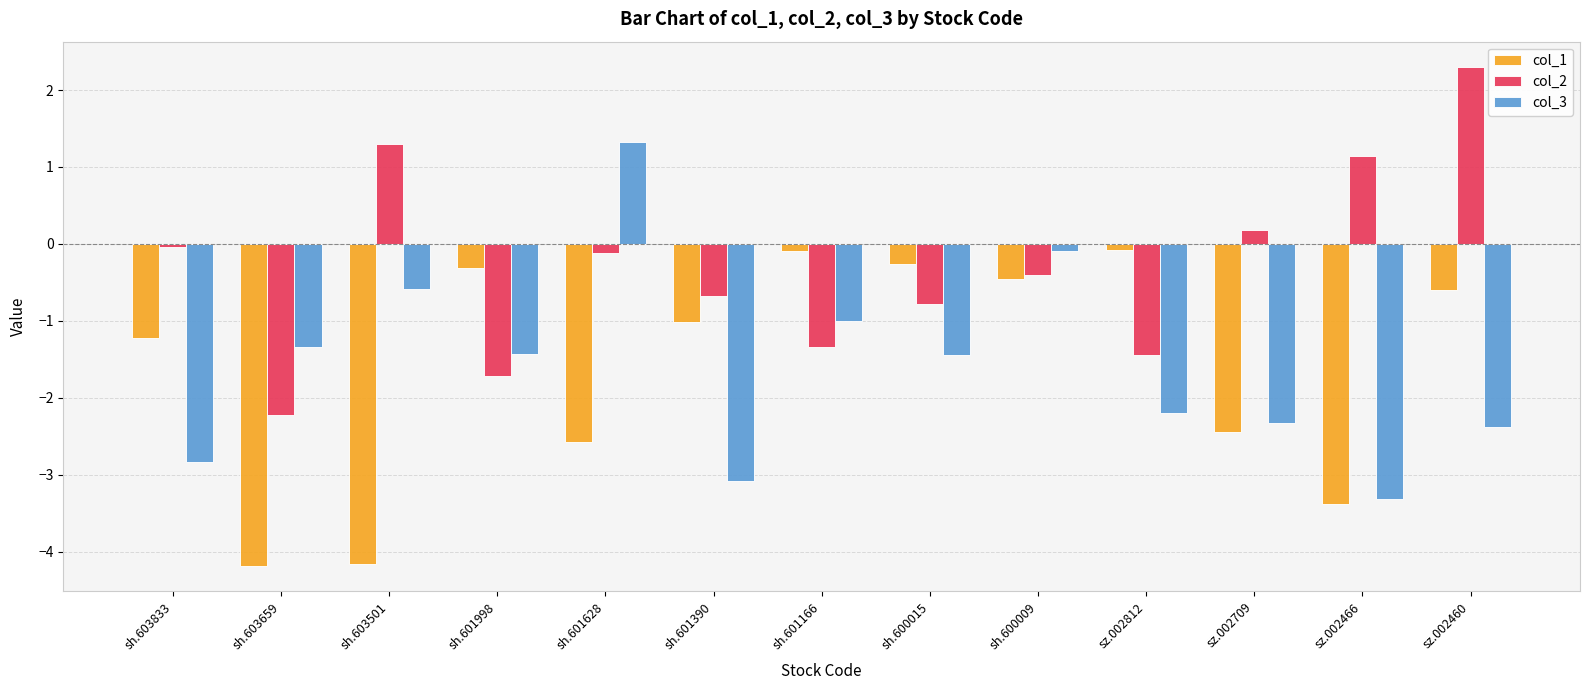

What is the label of the 6th bar from the right?

sh.600015